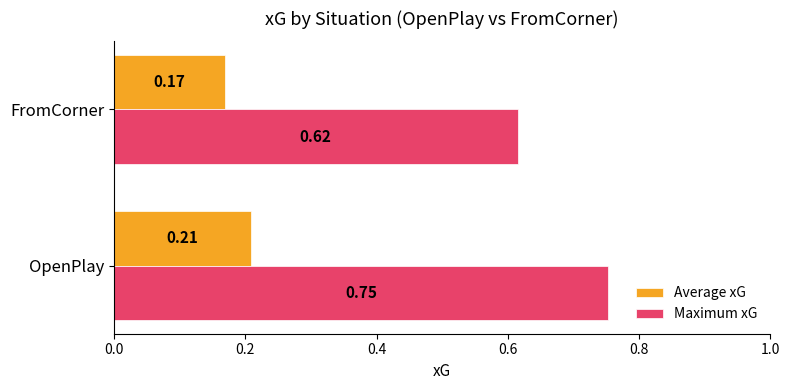

Which series has the largest total across all categories?

Maximum xG